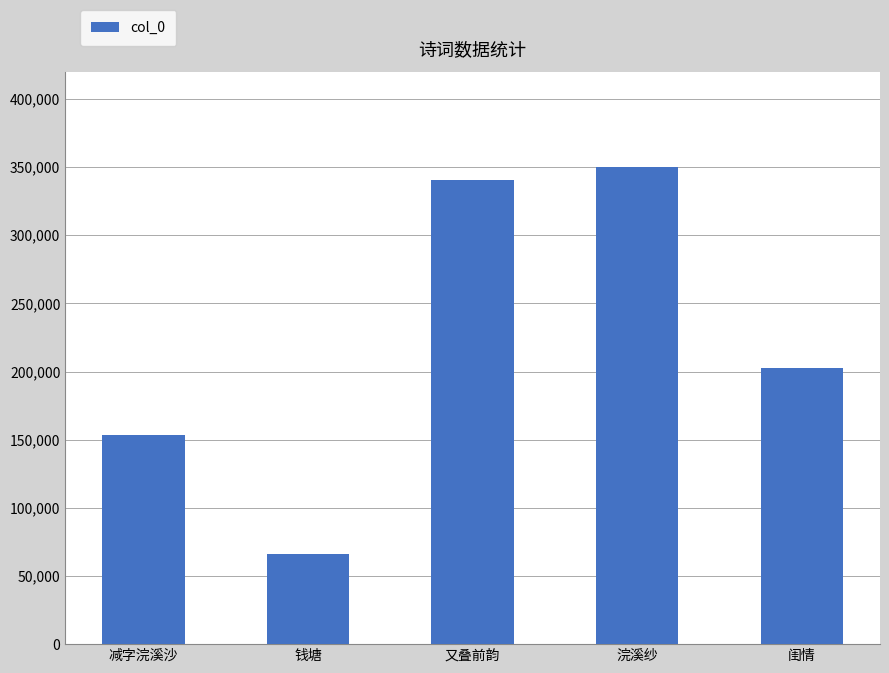

How many categories are shown in the chart?

5